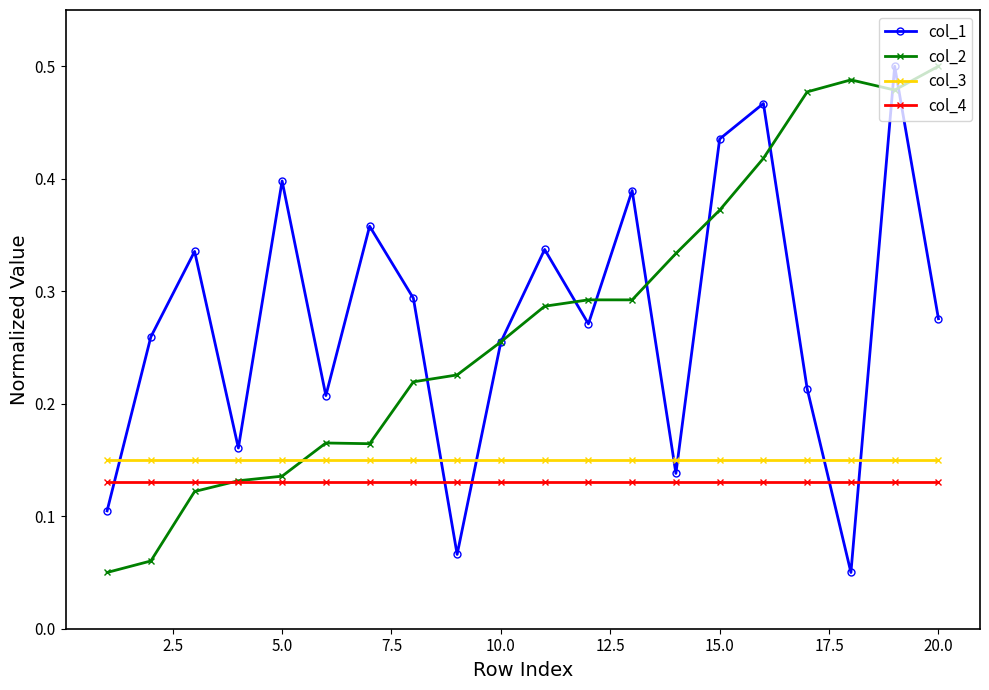

Count the col_2 values in the range 0 to 1.

20